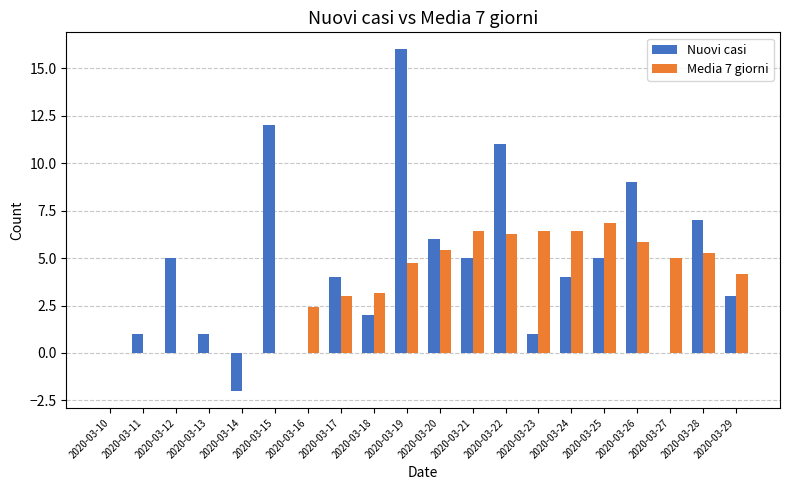

Which series has the widest spread of values?

Nuovi casi